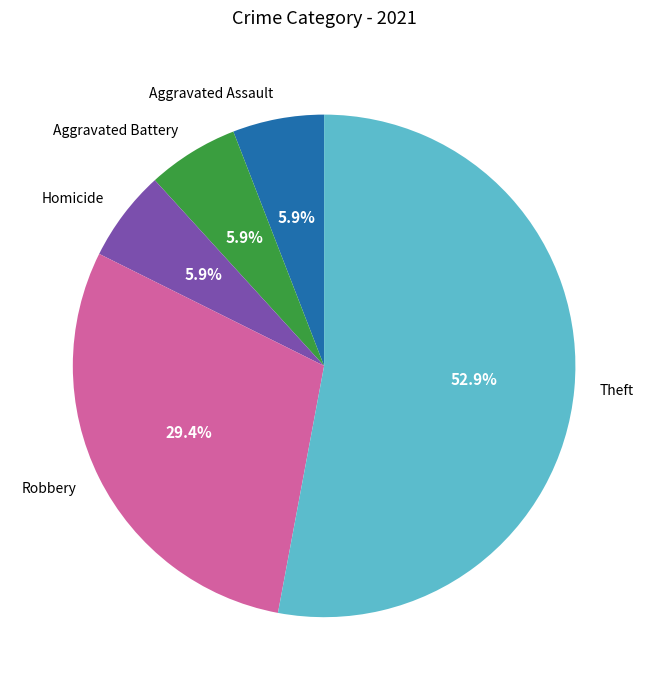

To the nearest percent, what portion does Aggravated Assault represent?

6%